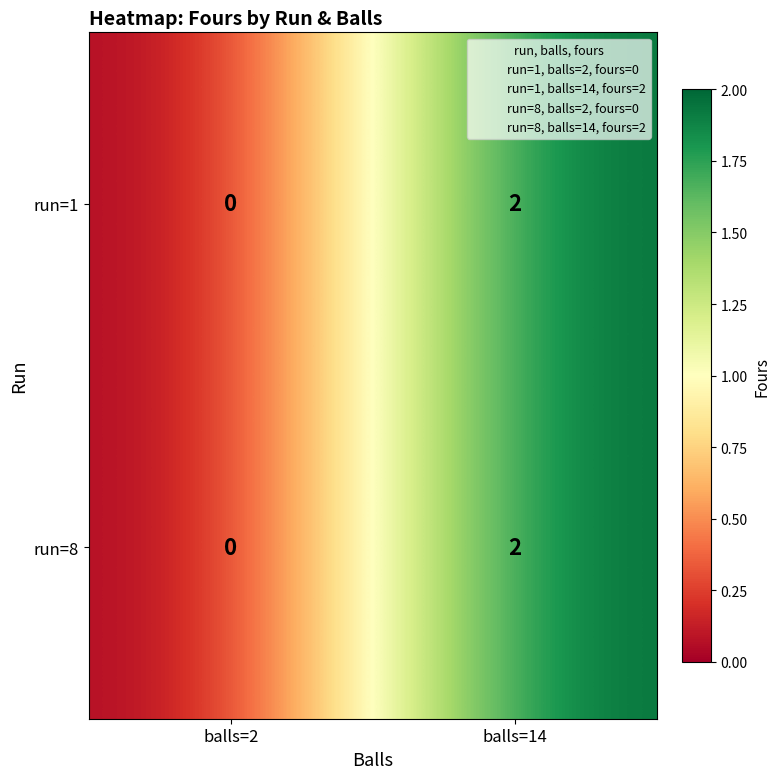

Is the value of run=8 at balls=14 greater than the value of run=1 at balls=2?

Yes